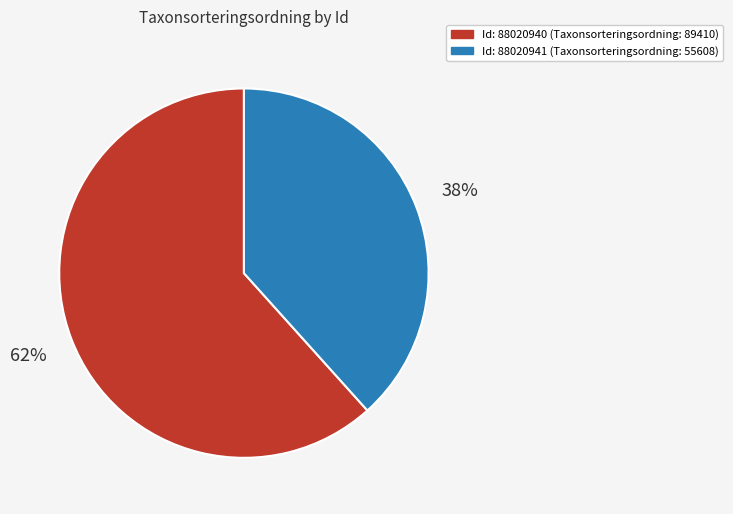

Does any single category account for the majority?

Yes